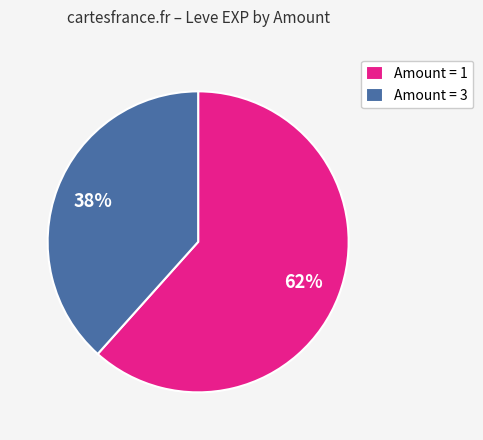

Approximately how many times larger is the value at Amount = 1 compared to Amount = 3?

1.6